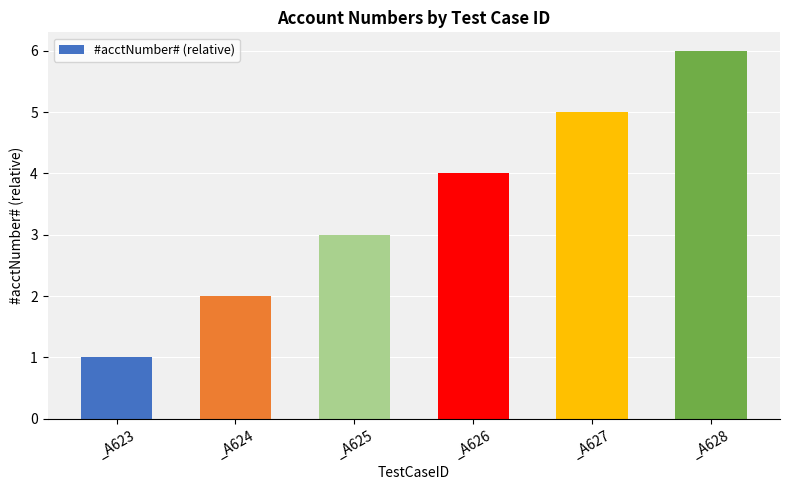

What is the difference between the maximum and second lowest values?

4